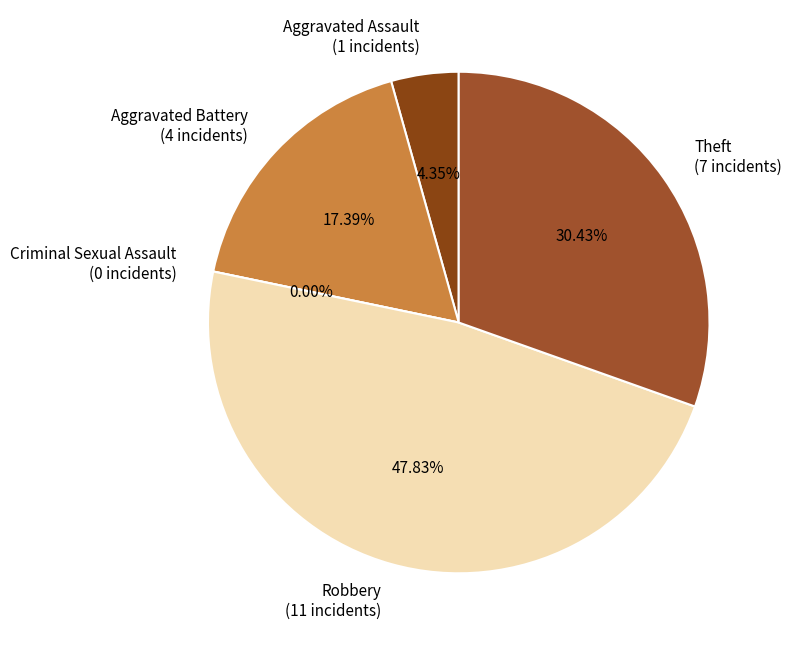

How many slices are in this pie chart?

5